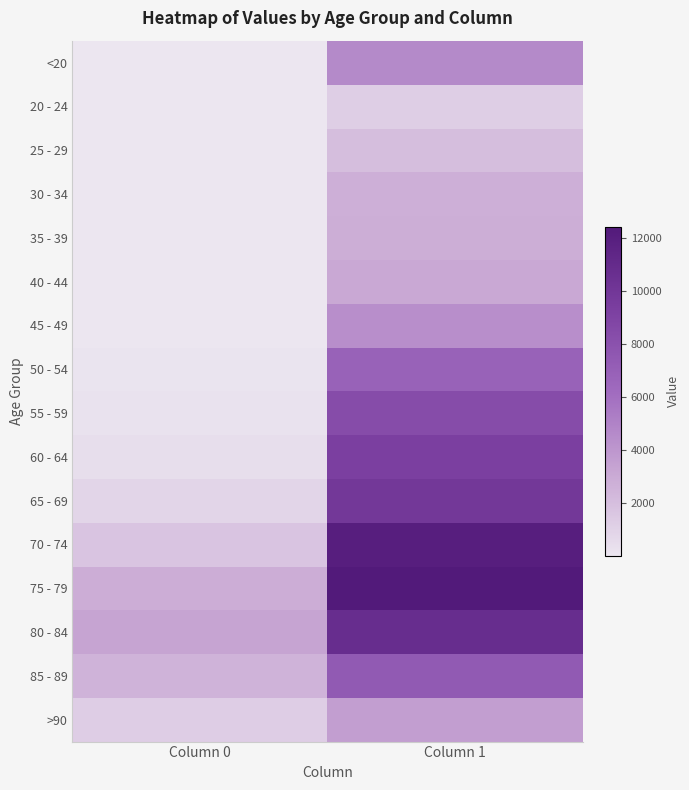

At which category is the sum across all series the highest?

1